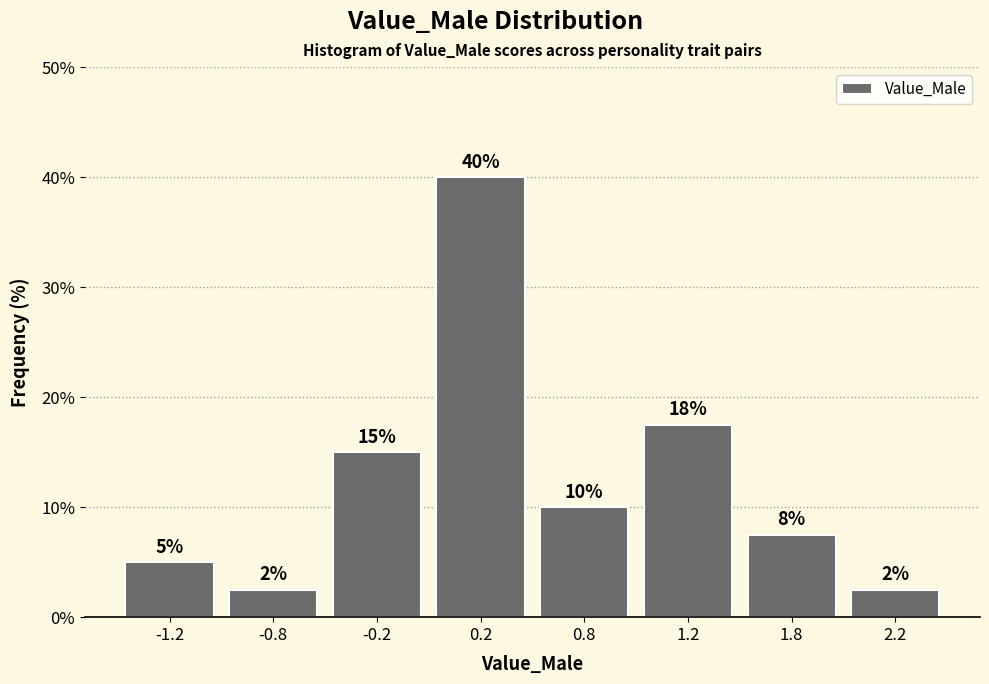

What is the greatest value displayed?

40.0